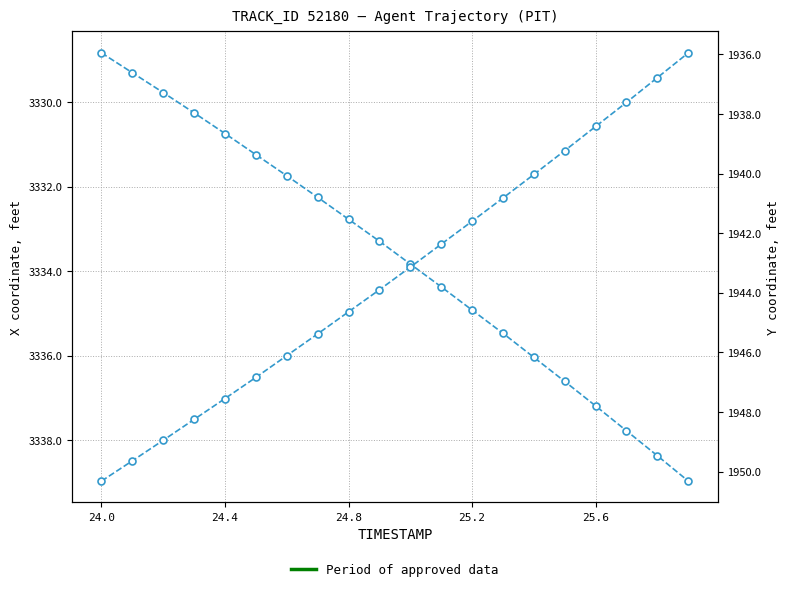

What is the average value of the Y series?

1943.4